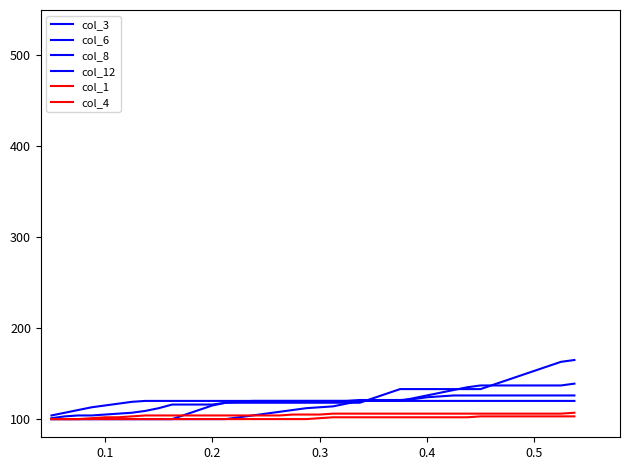

How many lines are shown in the chart?

6